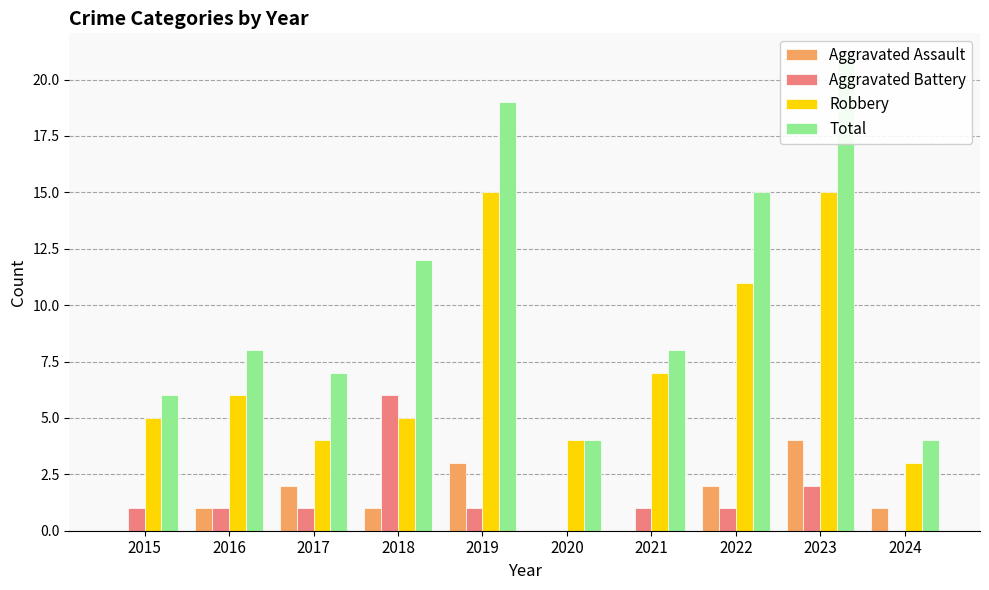

At which label does Robbery first exceed 6?

2019